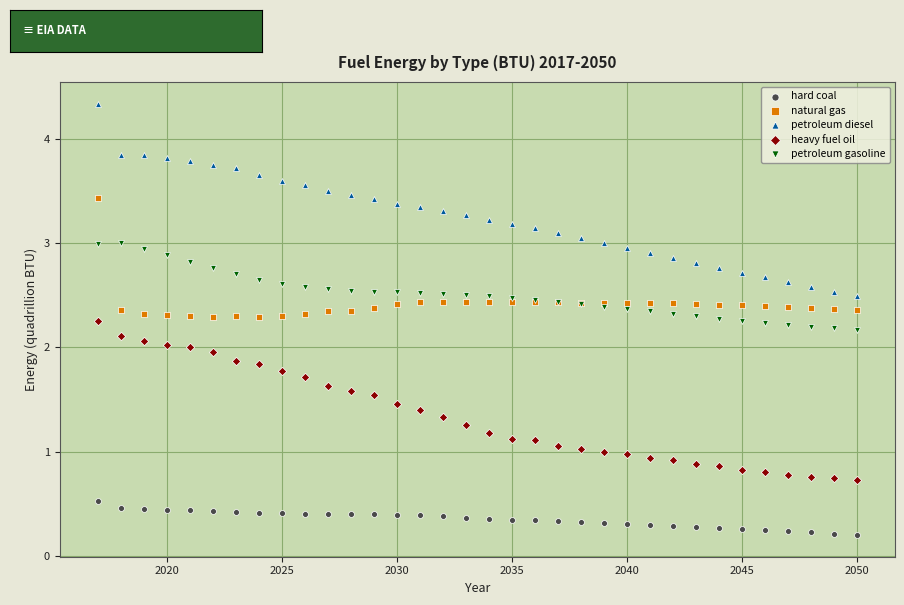

What are all the series names shown in the legend?

hard coal, natural gas, petroleum diesel, heavy fuel oil, petroleum gasoline